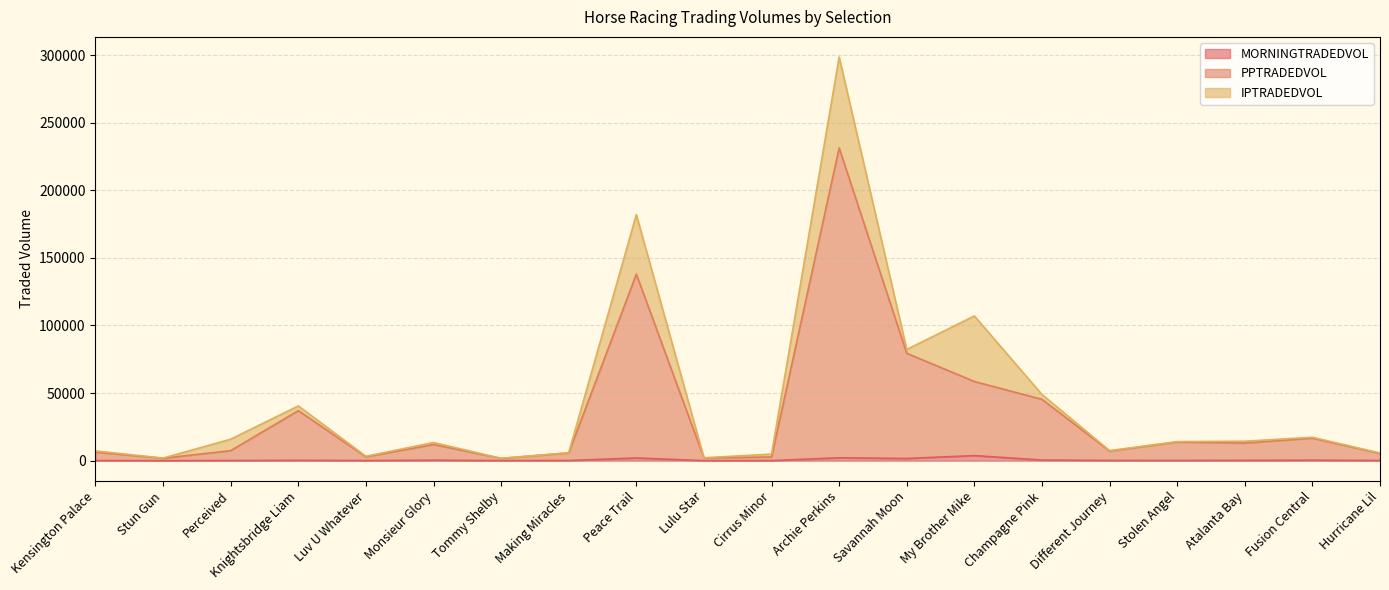

At which category does the chart reach its minimum across all series?

Stun Gun